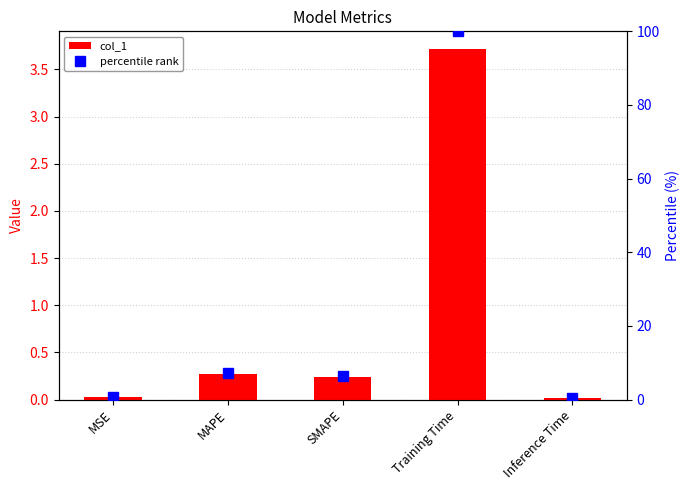

Reading left to right, what are all the values shown in this chart?

col_1: 0.0	0.3	0.2	3.7	0.0
percentile rank: 0.6	7.3	6.4	100.0	0.4